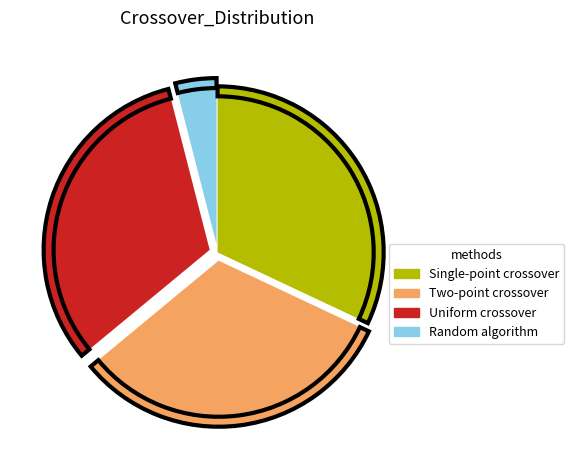

What is the largest slice in the pie chart?

Single-point crossover